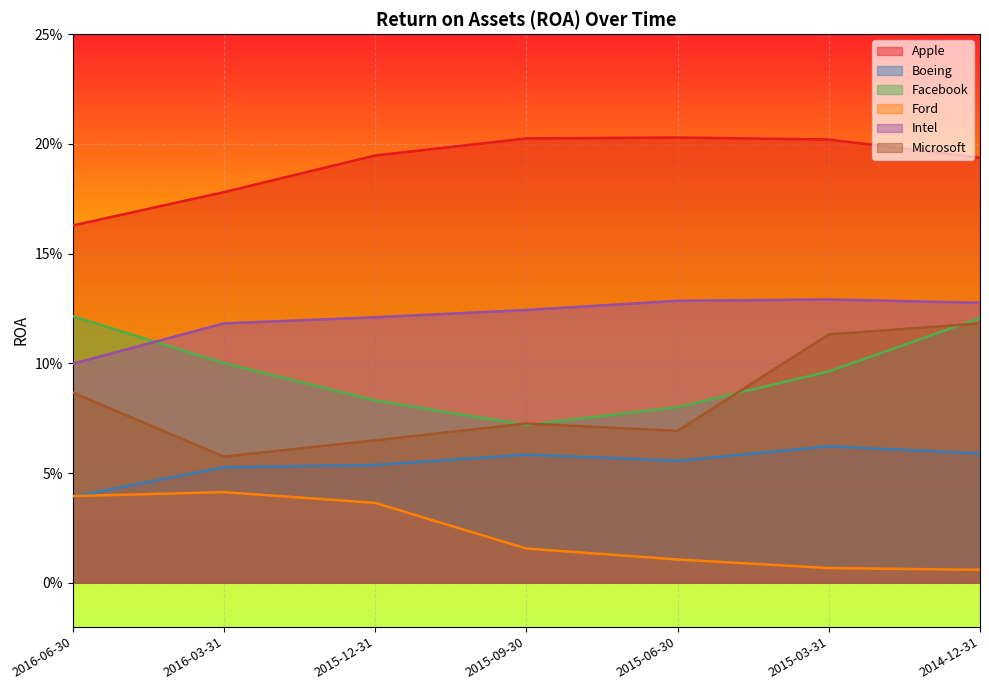

Which category has the lowest value in the Ford series?

2014-12-31